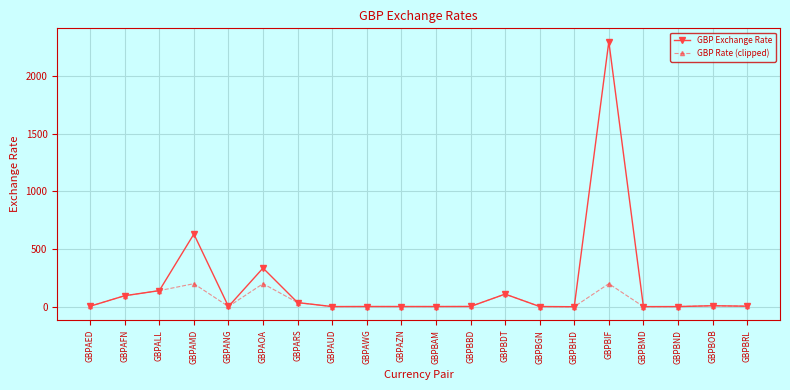

How many data points in GBP Rate (clipped) are above 4?

10